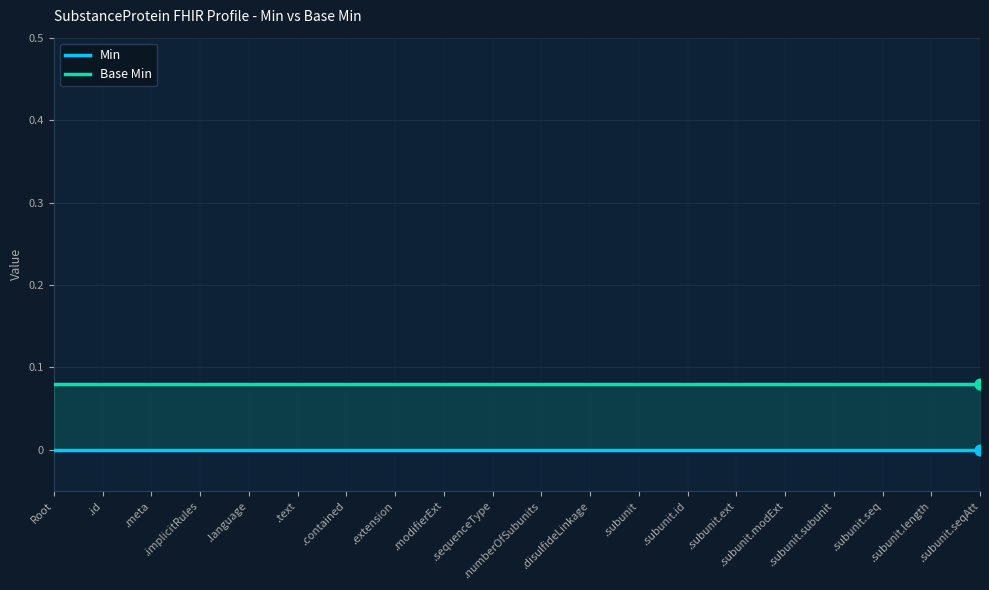

At which category is the sum across all series the highest?

Root